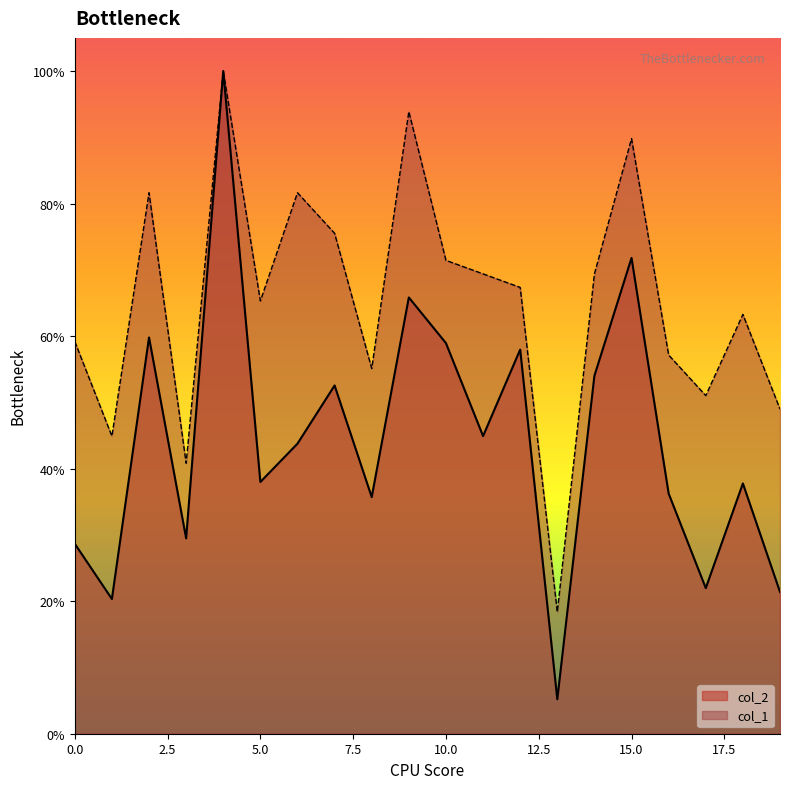

List the labels in order of col_1 value, largest first.

4, 9, 15, 2, 6, 7, 10, 11, 14, 12, 5, 18, 0, 16, 8, 17, 19, 1, 3, 13